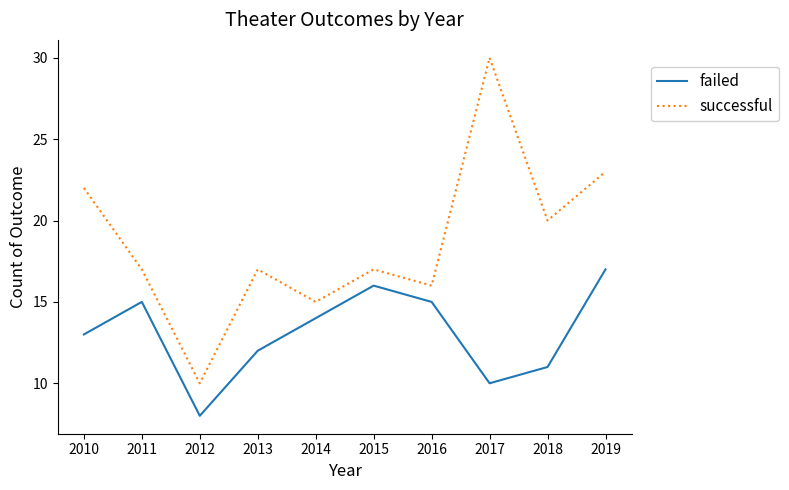

The value of successful at 2010 is 15. True or false?

False